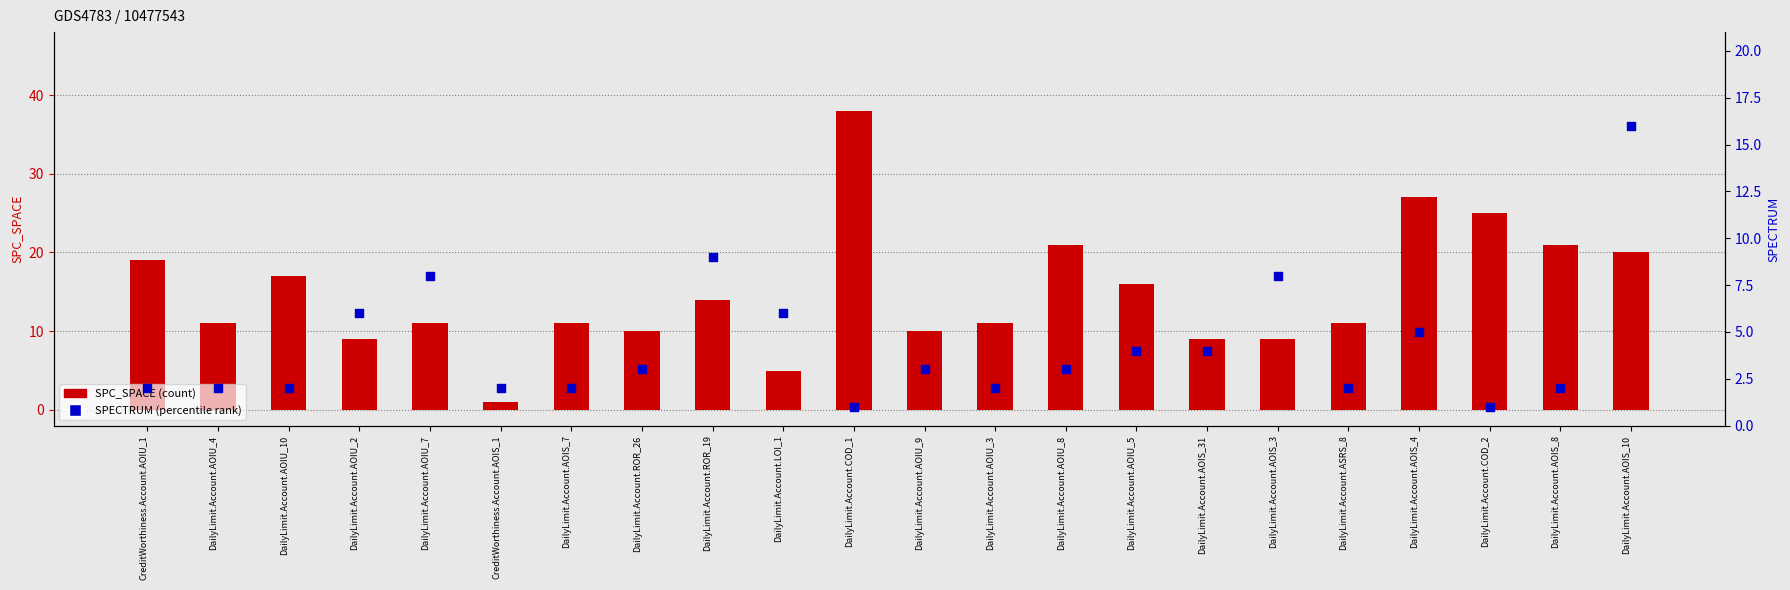

At how many categories does at least one series exceed 13?

10